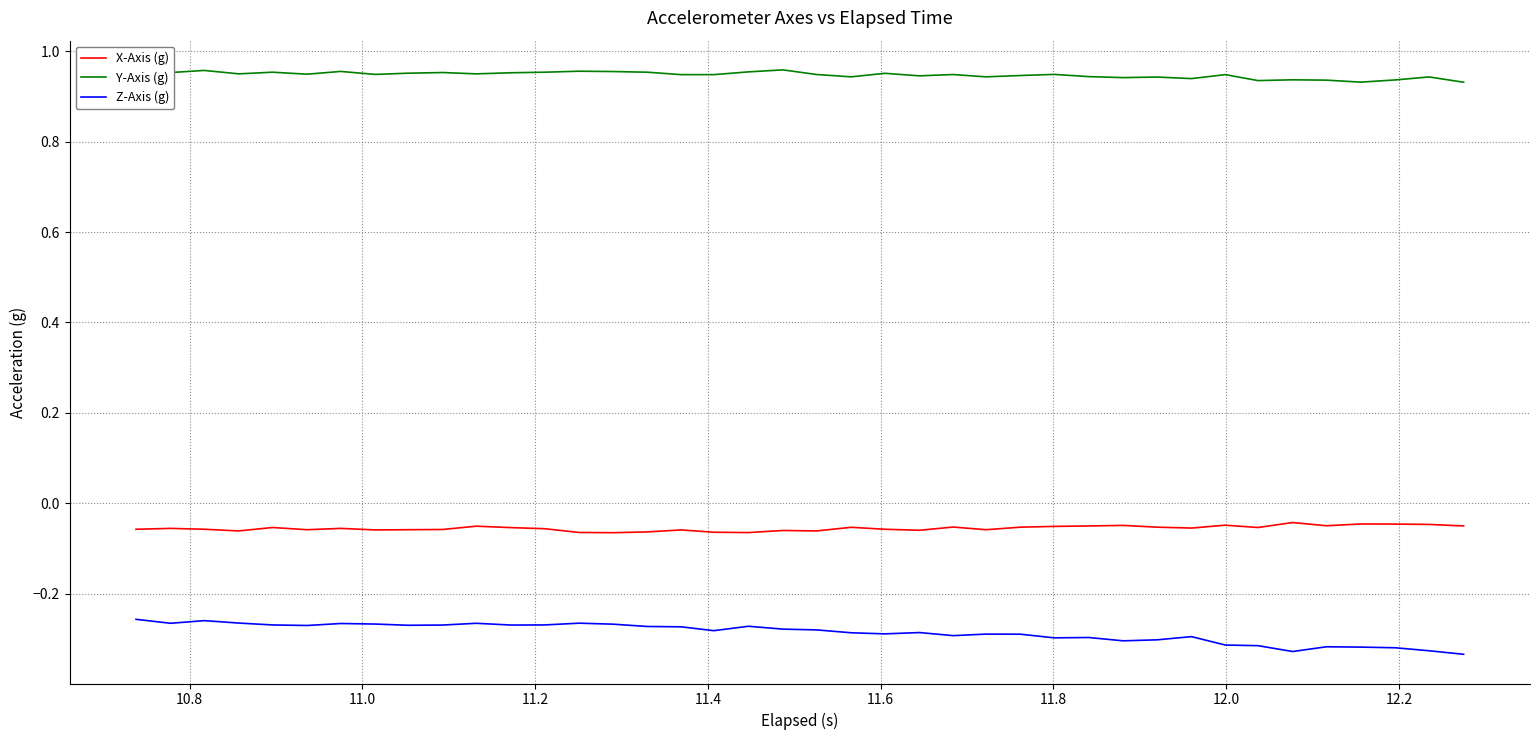

Which series has the largest total across all categories?

Y-Axis (g)